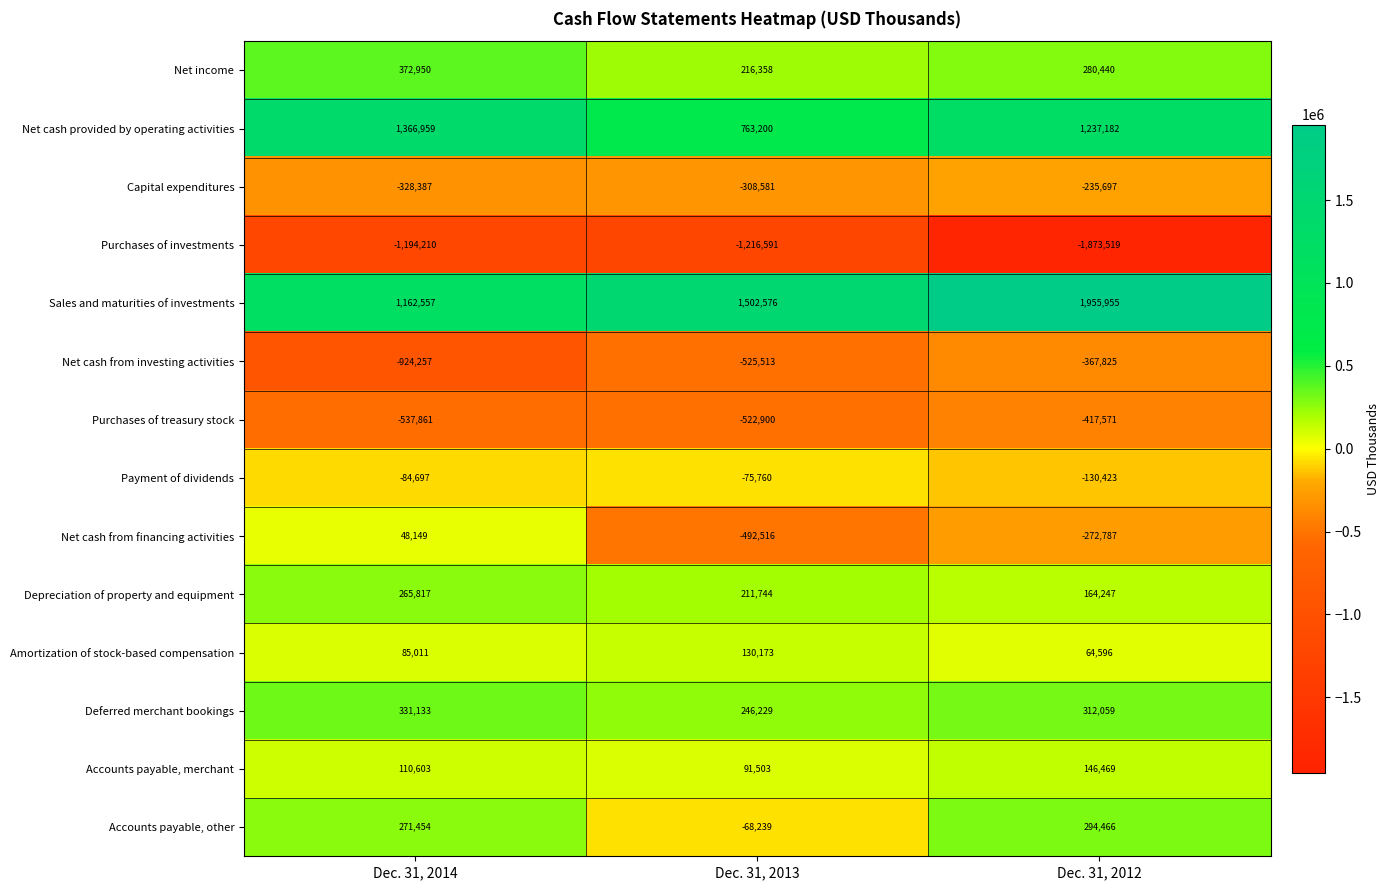

Count the number of data series in this chart.

14